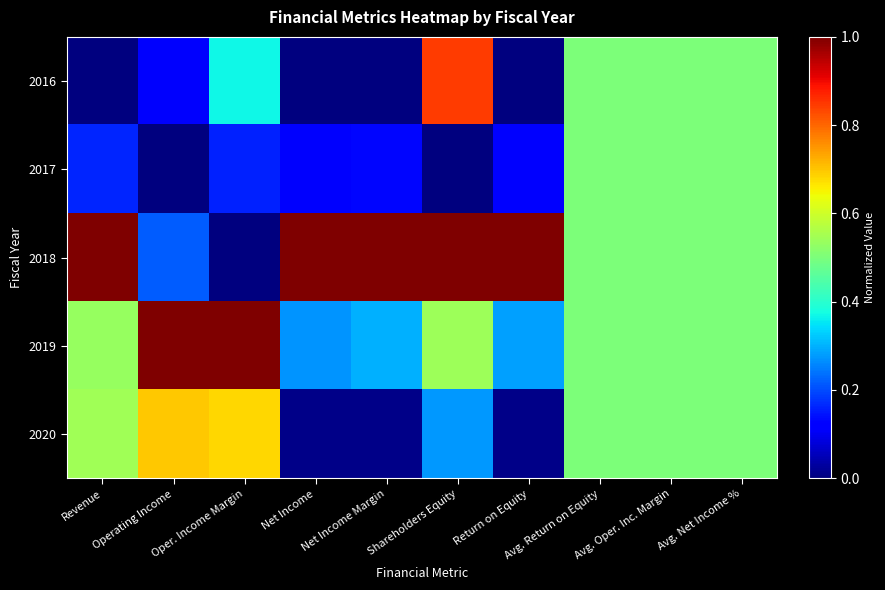

Rank the series at Operating Income from highest to lowest value.

2019, 2020, 2018, 2016, 2017